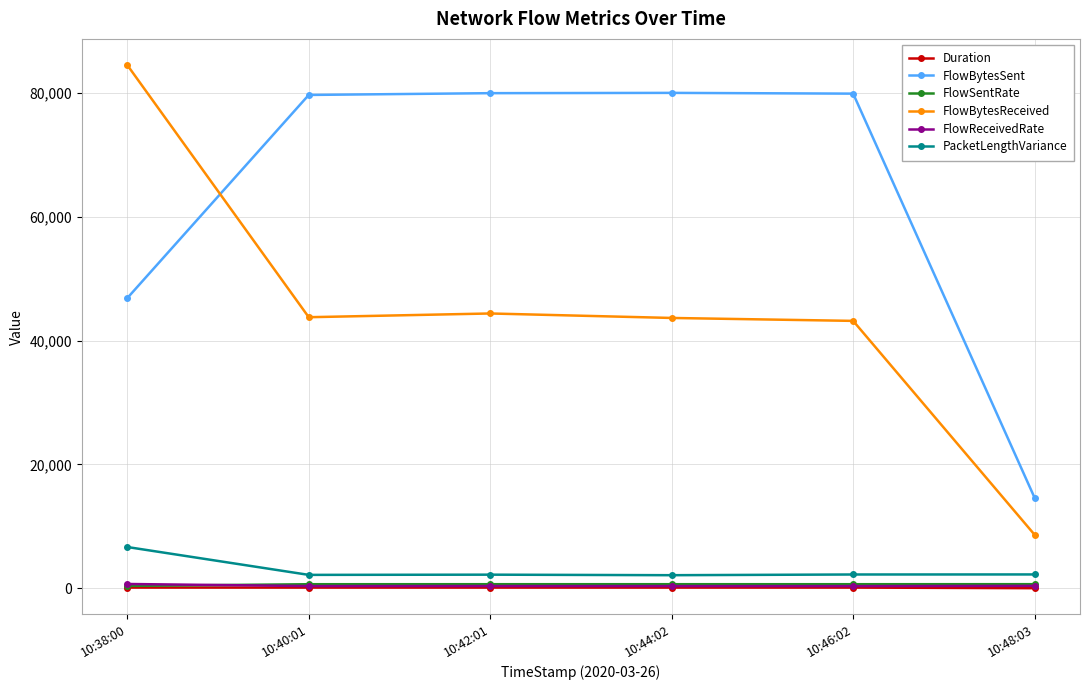

Where does the FlowBytesReceived series first go above 43777?

10:38:00